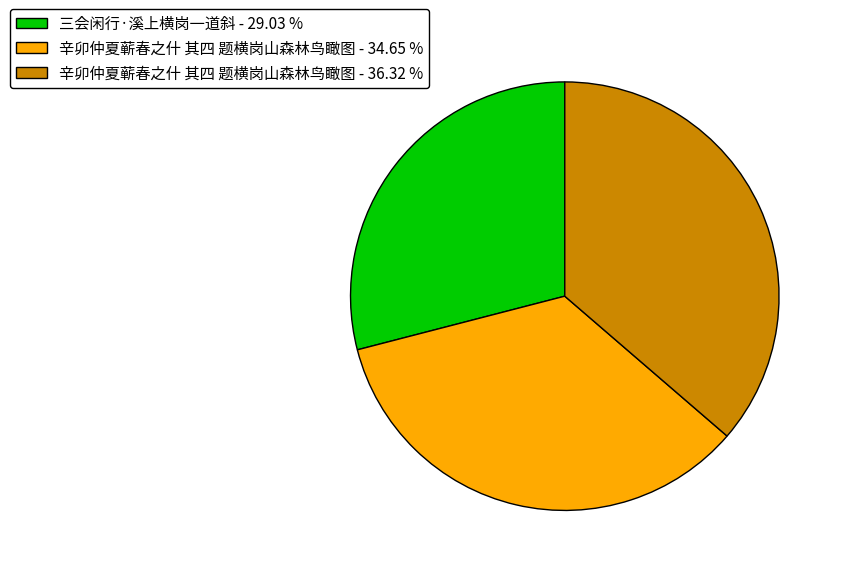

Do 辛卯仲夏蕲春之什 其四 题横岗山森林鸟瞰图 - 36.32 % and 三会闲行·溪上横岗一道斜 - 29.03 % together represent more than half of the pie?

Yes